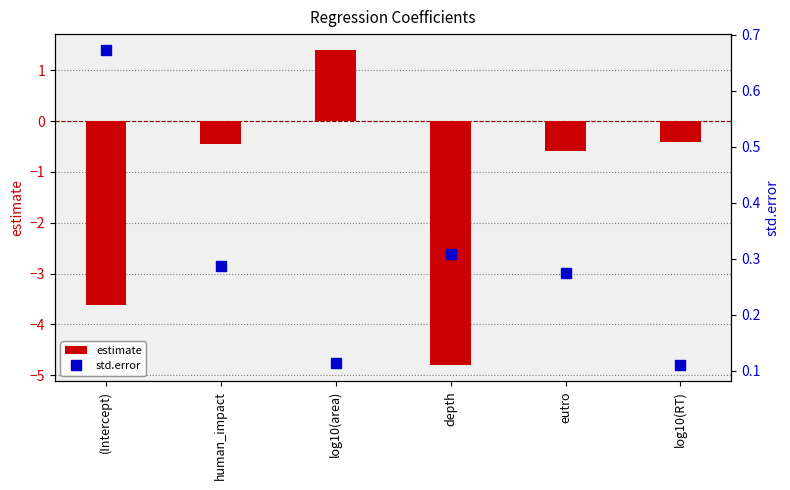

Which series has the largest total across all categories?

std.error